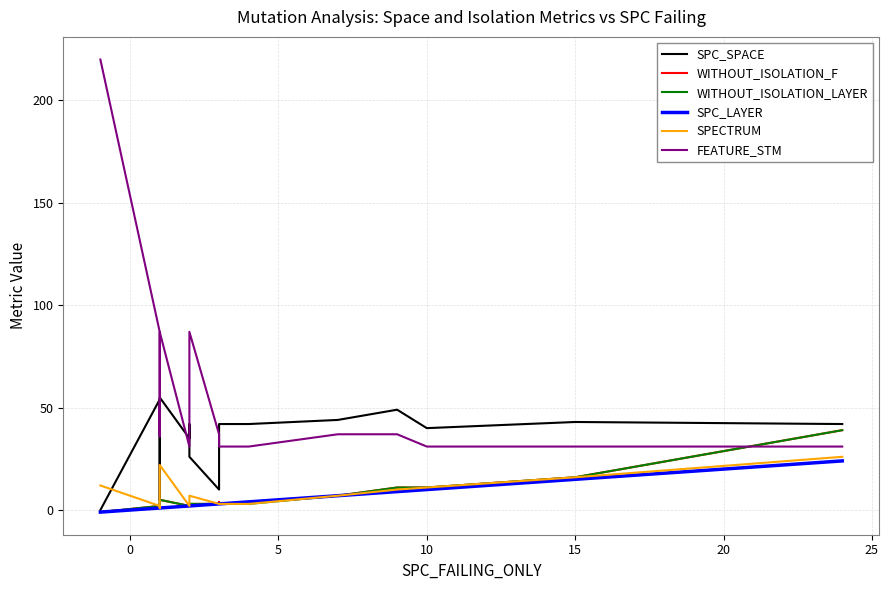

What is the greatest value displayed?

220